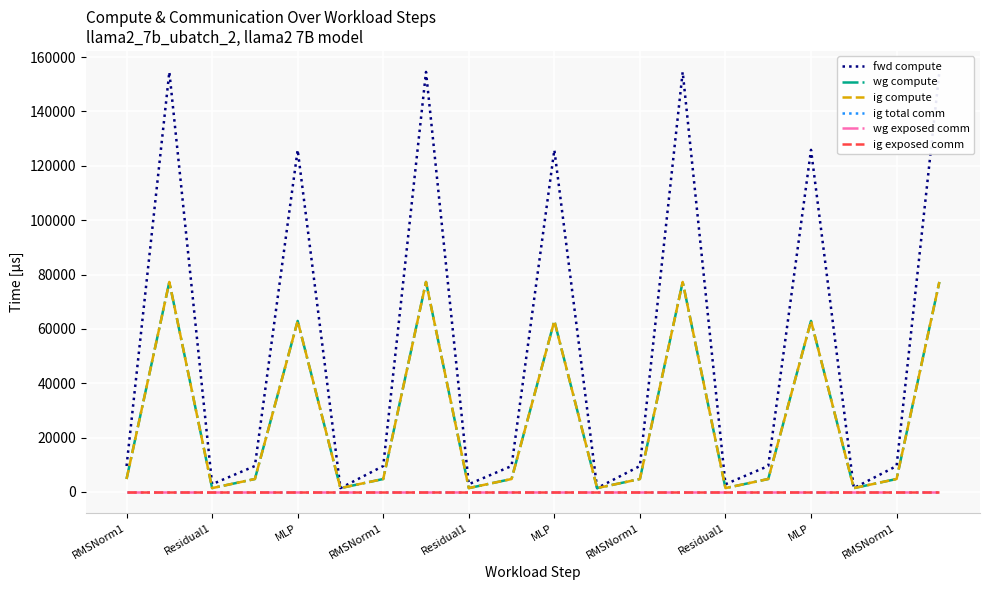

How many lines are shown in the chart?

6